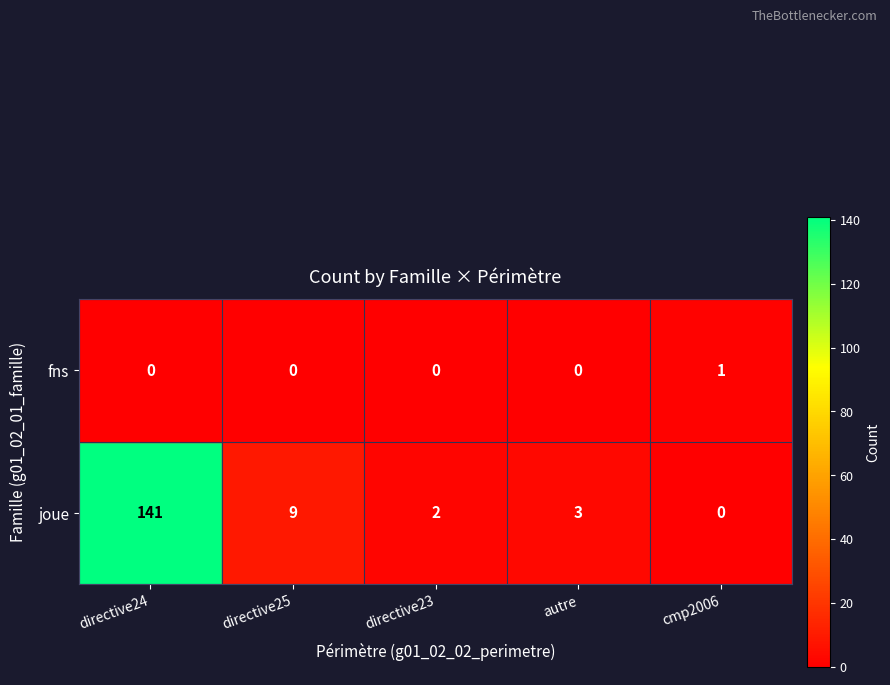

What is the greatest value displayed?

141